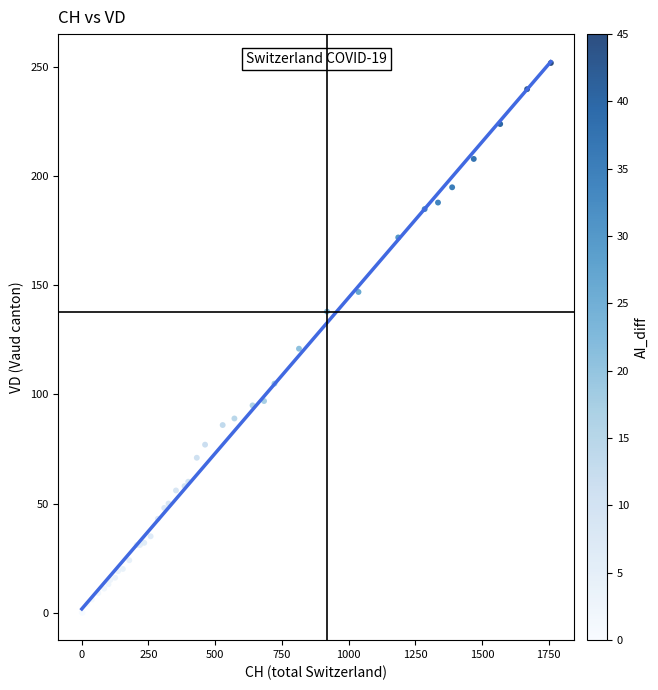

What Y value in the scatter plot is closest to 126?

121